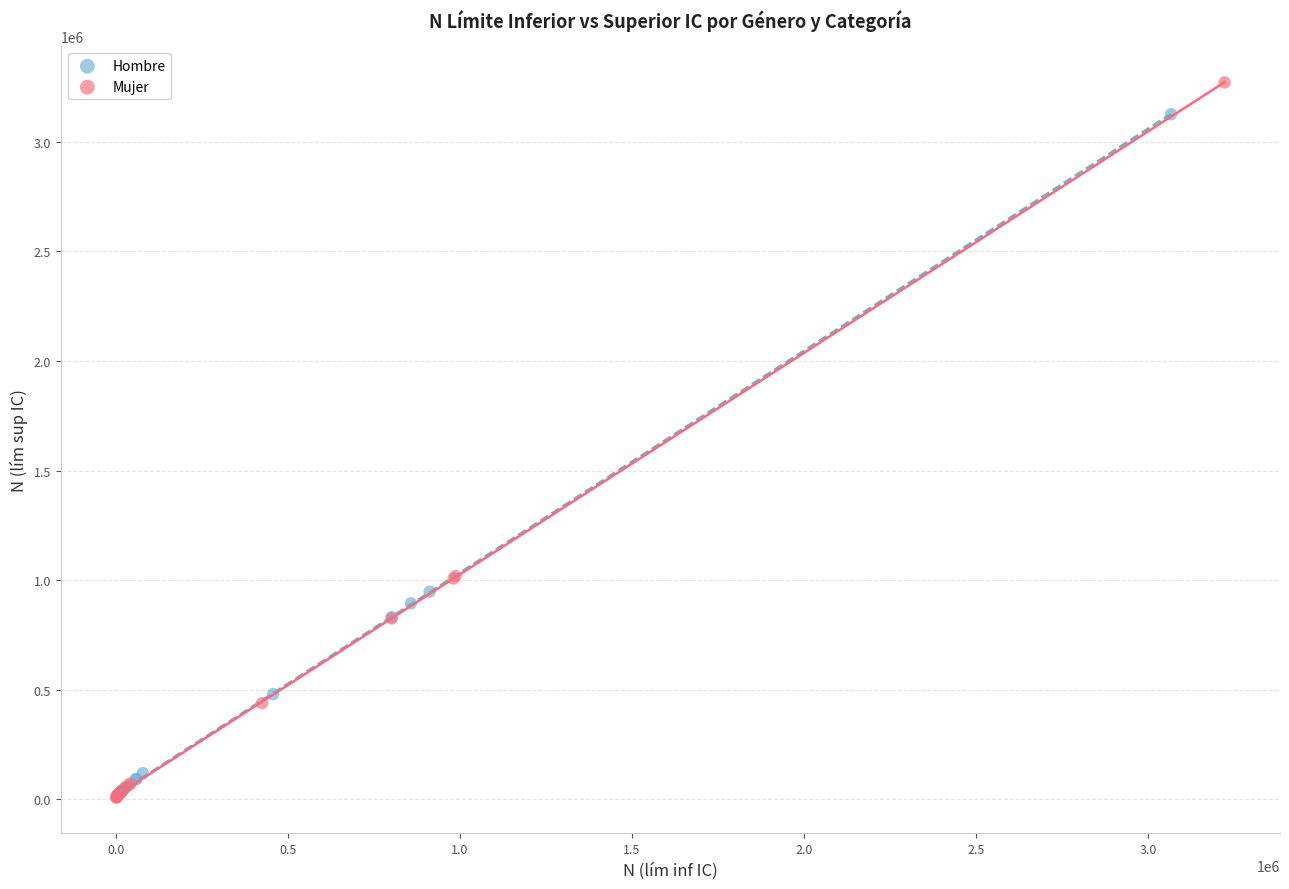

Which series has the widest spread of Y values?

Mujer